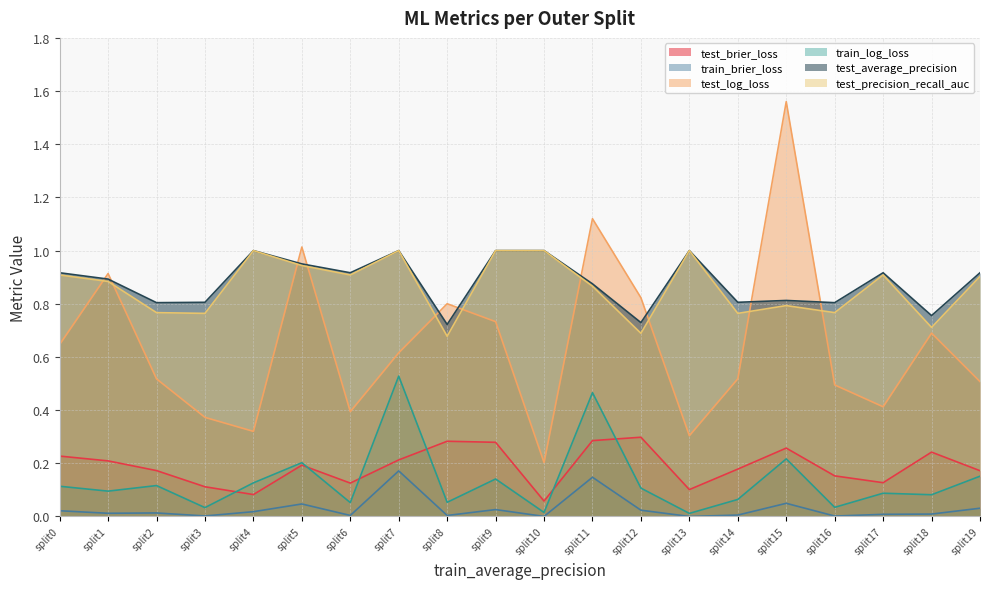

Rank the categories by test_precision_recall_auc value from highest to lowest.

split4, split7, split9, split10, split13, split5, split0, split6, split17, split19, split1, split11, split15, split2, split16, split3, split14, split18, split12, split8